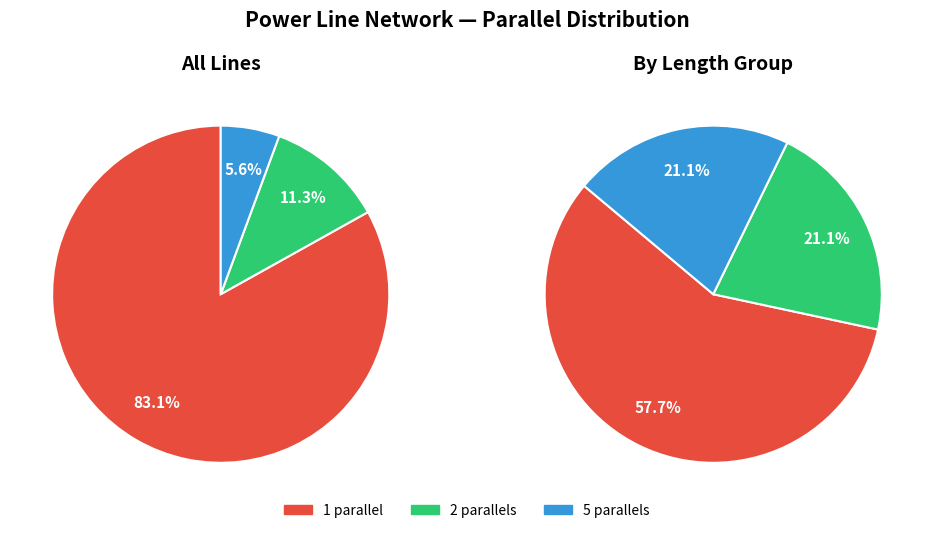

Rank the categories by value from lowest to highest.

5, 2, 1